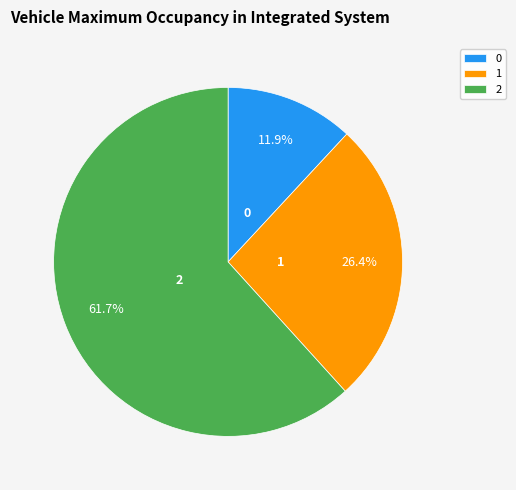

To the nearest percent, what is the difference between the largest and smallest slice percentages?

50%